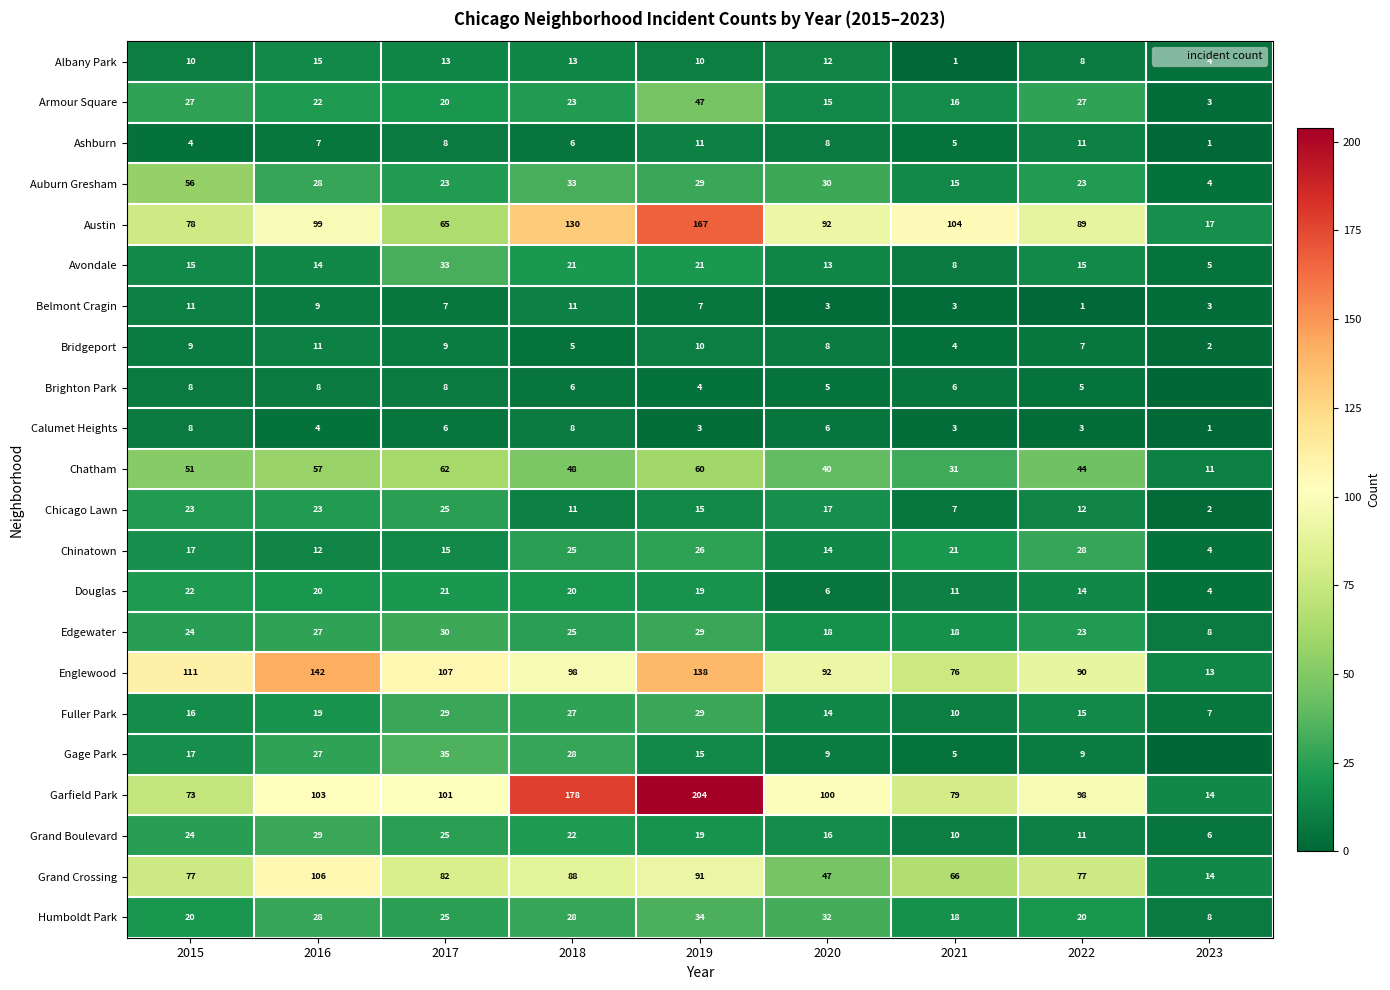

What is the total value across all series at 2019?

988